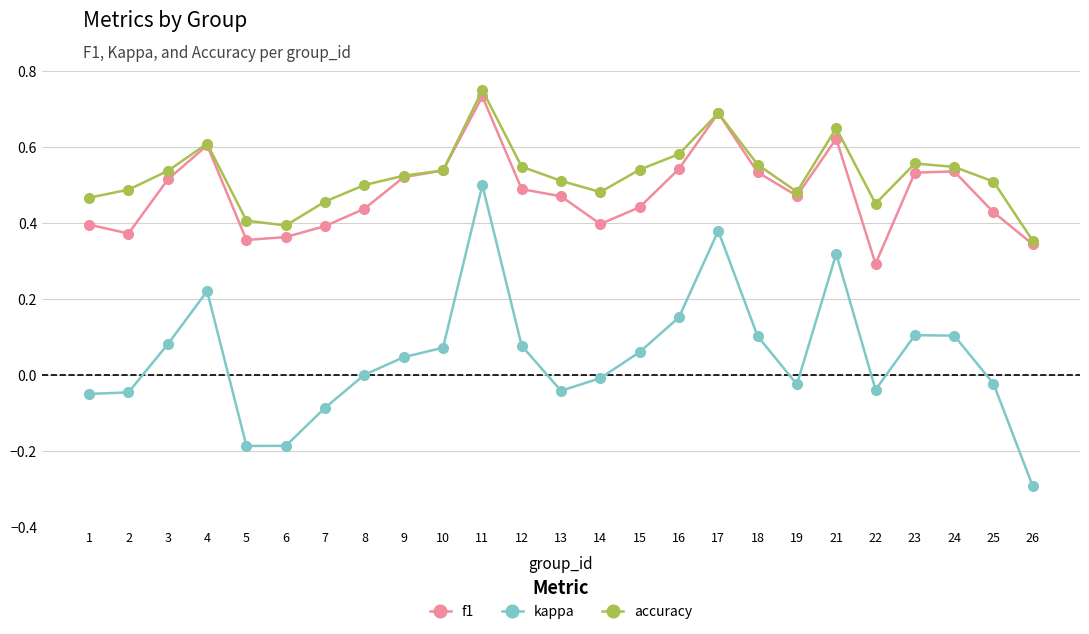

True or false: accuracy has more than 2 points higher than both neighbors.

True